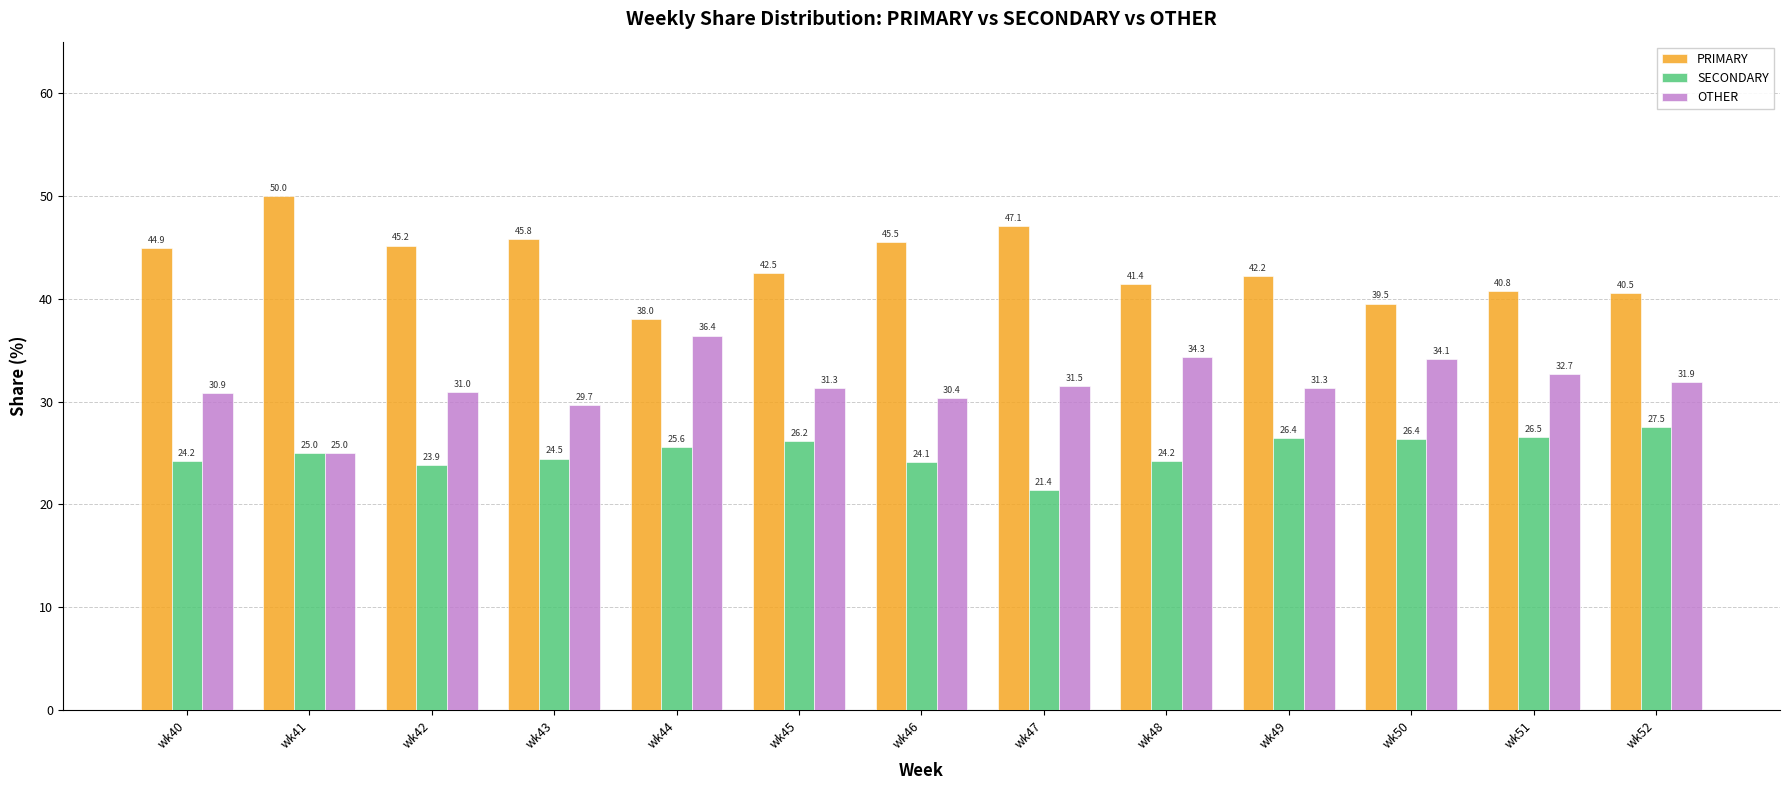

What is the difference between the maximum and minimum values in the PRIMARY series?

12.0